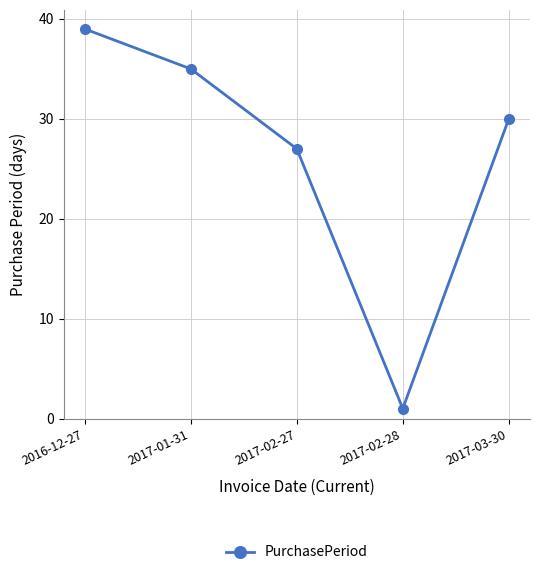

At which label does the data first exceed 30?

2016-12-27